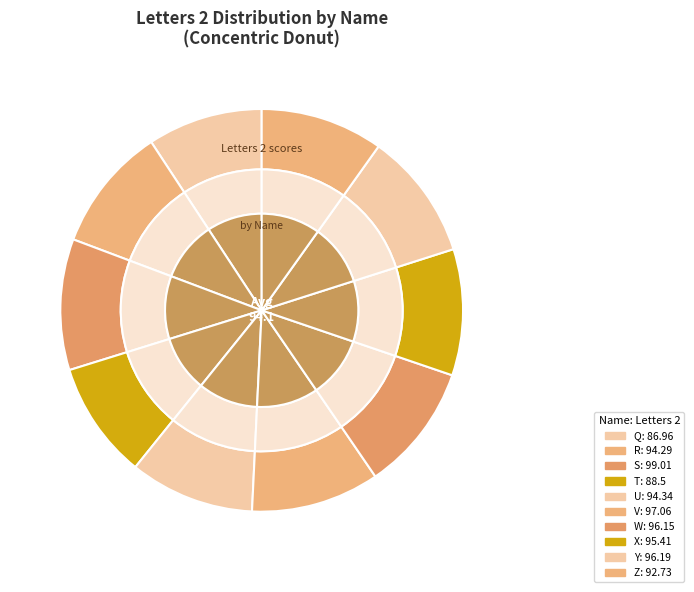

Which has a higher value, Q or U?

U